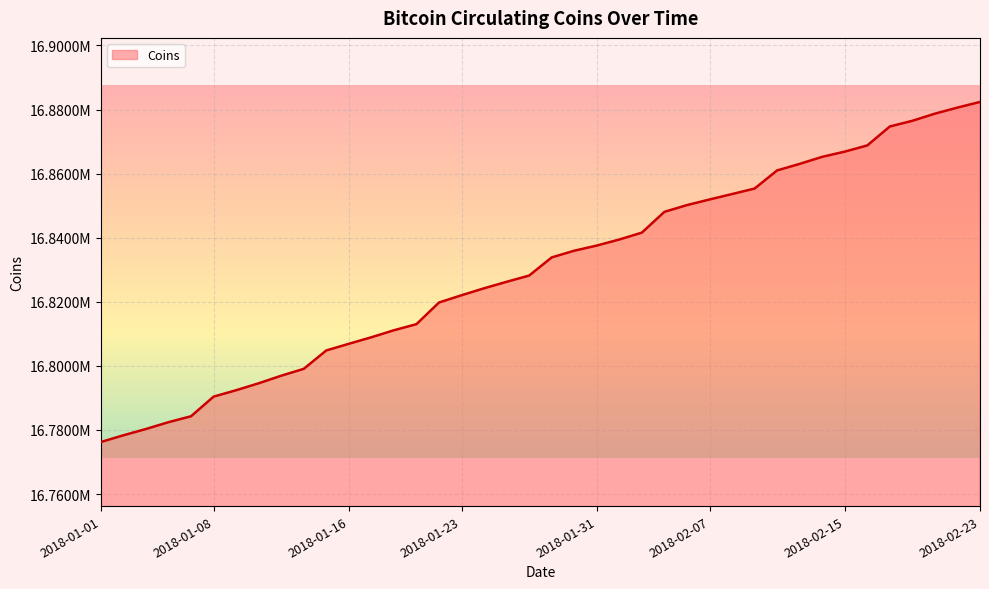

What is the average value?

16830149.4